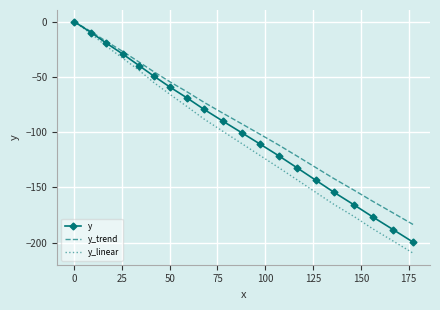

What is the smallest value displayed?

-209.4